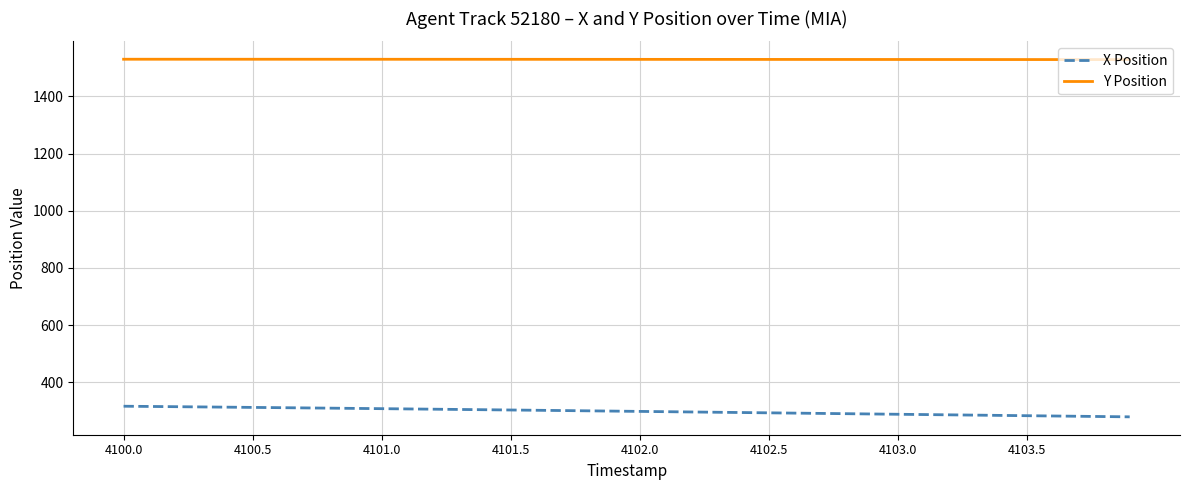

What are all the series names shown in the legend?

X Position, Y Position